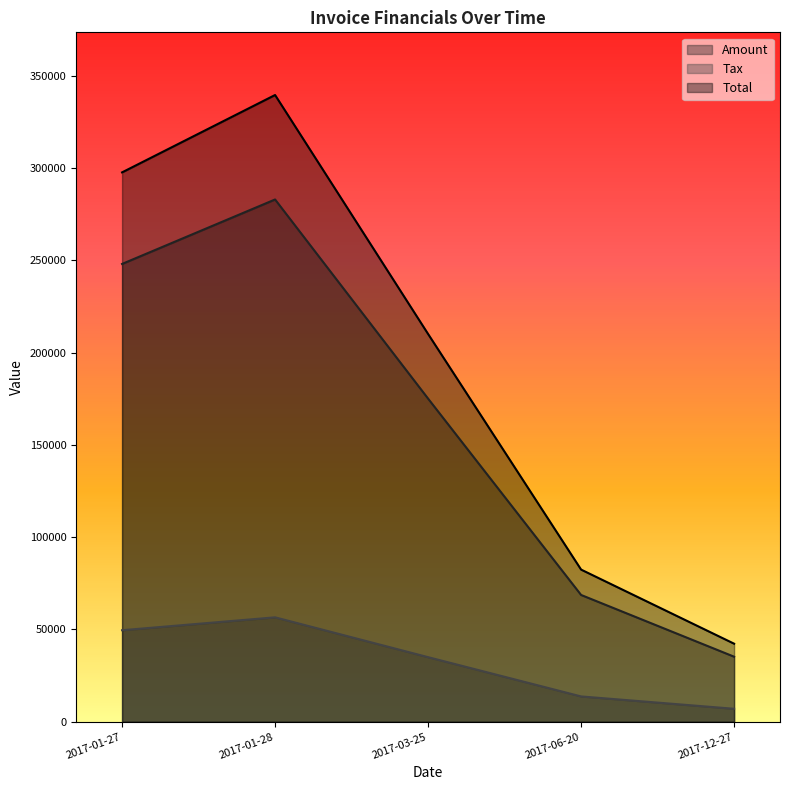

True or false: Total and Tax cross at least once.

False